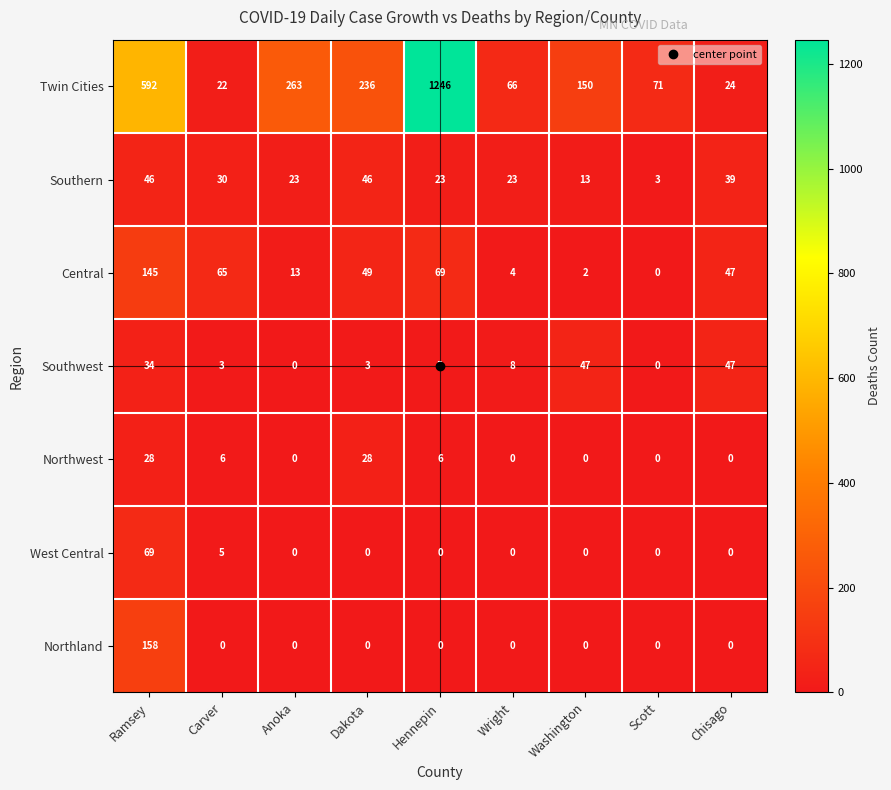

What is the difference between the Twin Cities values at Anoka and Scott?

192